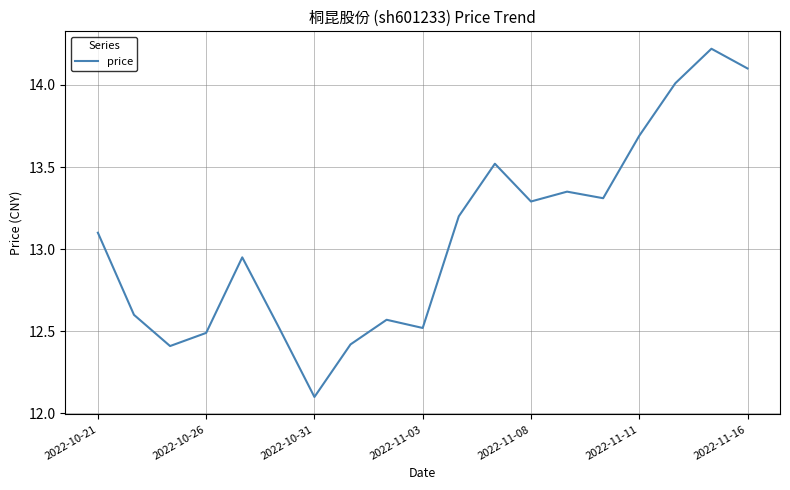

Count the number of values greater than 13.

10